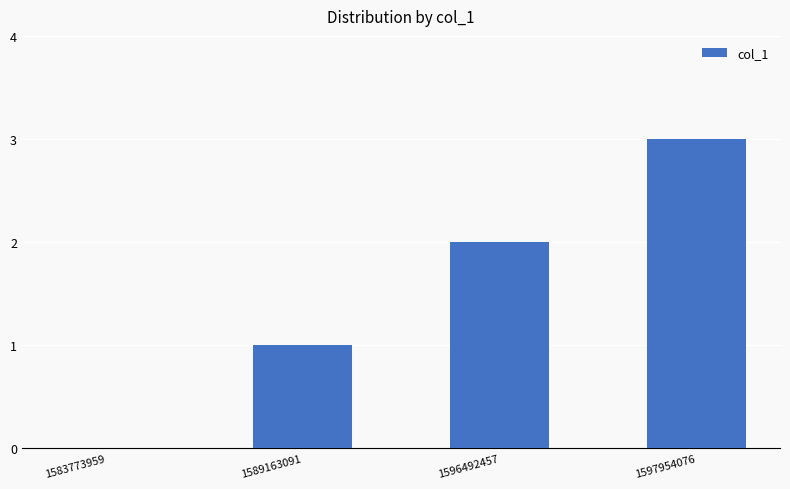

At which label is the value closest to 1?

1589163091